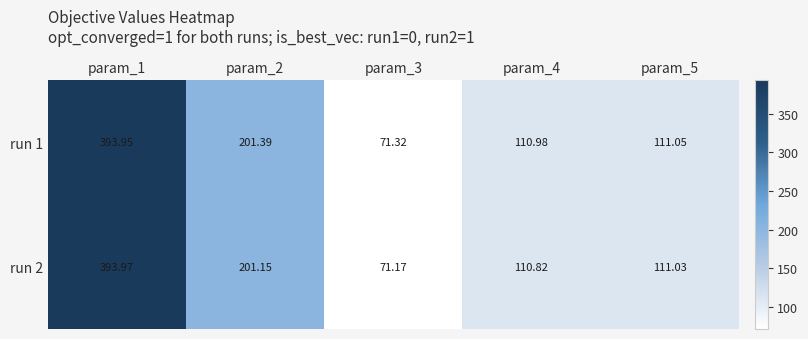

Which series changed the most between param_3 and param_5?

run 2